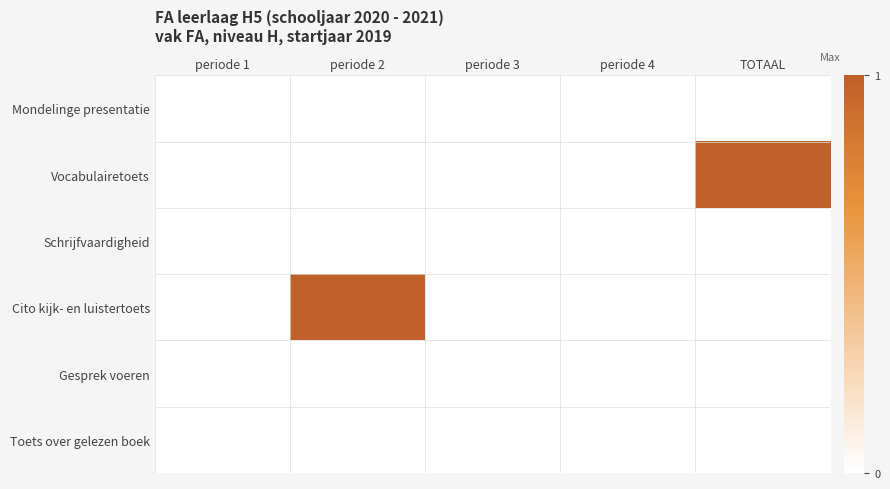

Reading right to left, extract all data points from this chart.

Mondelinge presentatie: TOTAAL=0	periode 4=0	periode 3=0	periode 2=0	periode 1=0
Vocabulairetoets: TOTAAL=1	periode 4=0	periode 3=0	periode 2=0	periode 1=0
Schrijfvaardigheid: TOTAAL=0	periode 4=0	periode 3=0	periode 2=0	periode 1=0
Cito kijk- en luistertoets: TOTAAL=0	periode 4=0	periode 3=0	periode 2=1	periode 1=0
Gesprek voeren: TOTAAL=0	periode 4=0	periode 3=0	periode 2=0	periode 1=0
Toets over gelezen boek: TOTAAL=0	periode 4=0	periode 3=0	periode 2=0	periode 1=0